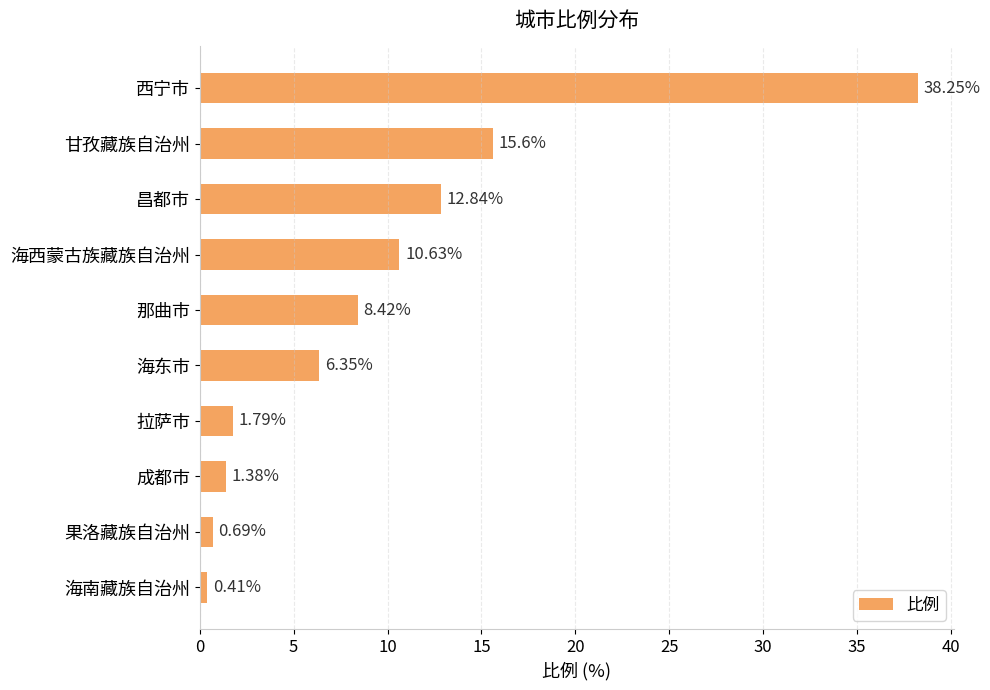

Are the bars horizontal?

Yes